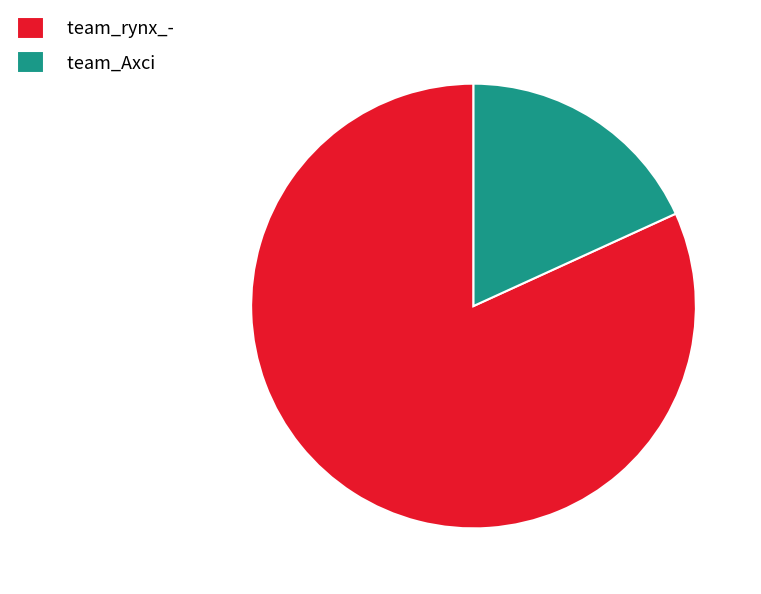

Which slice is the smallest?

team_Axci